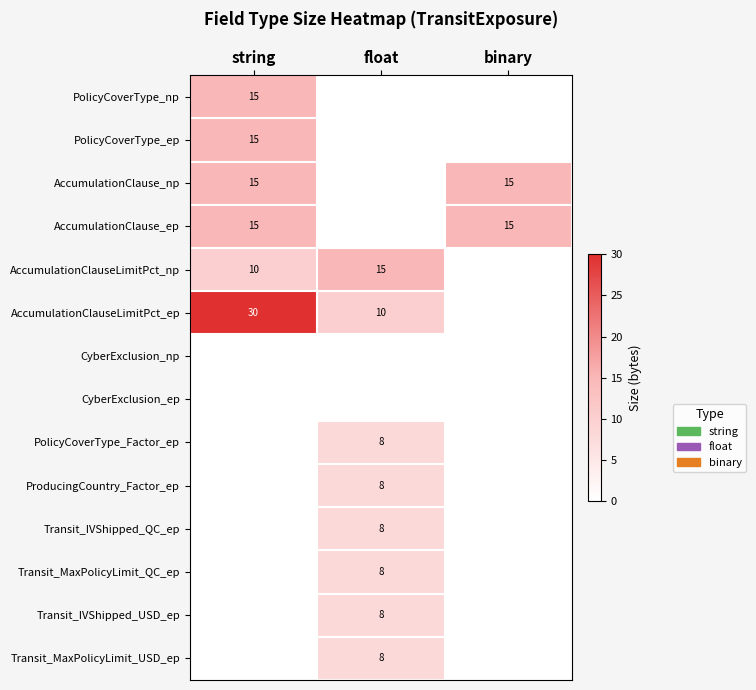

True or false: AccumulationClauseLimitPct_ep has a value of 17 at float.

False